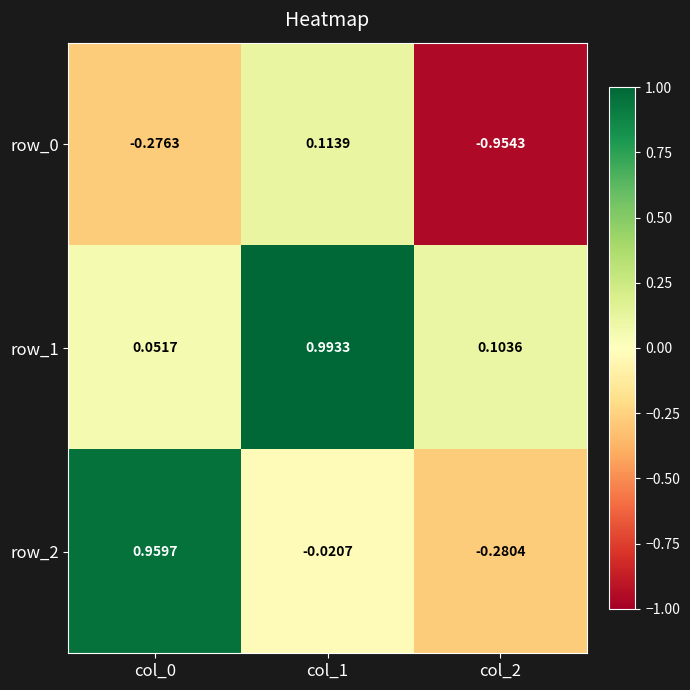

Which series has the widest spread of values?

row_2